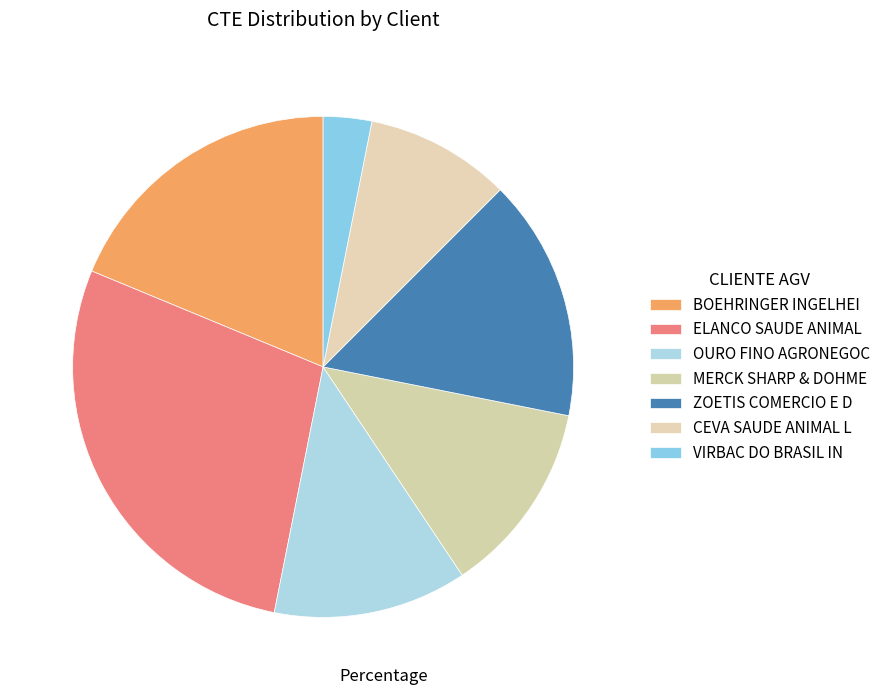

To the nearest percent, what is the average slice percentage?

14%